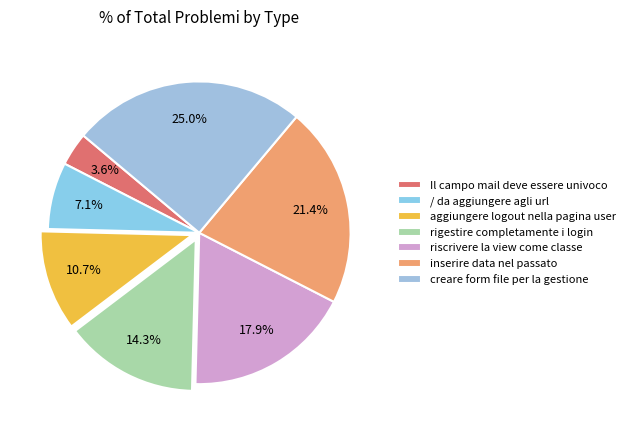

How much of the chart is everything except aggiungere logout nella pagina user?

89.3%